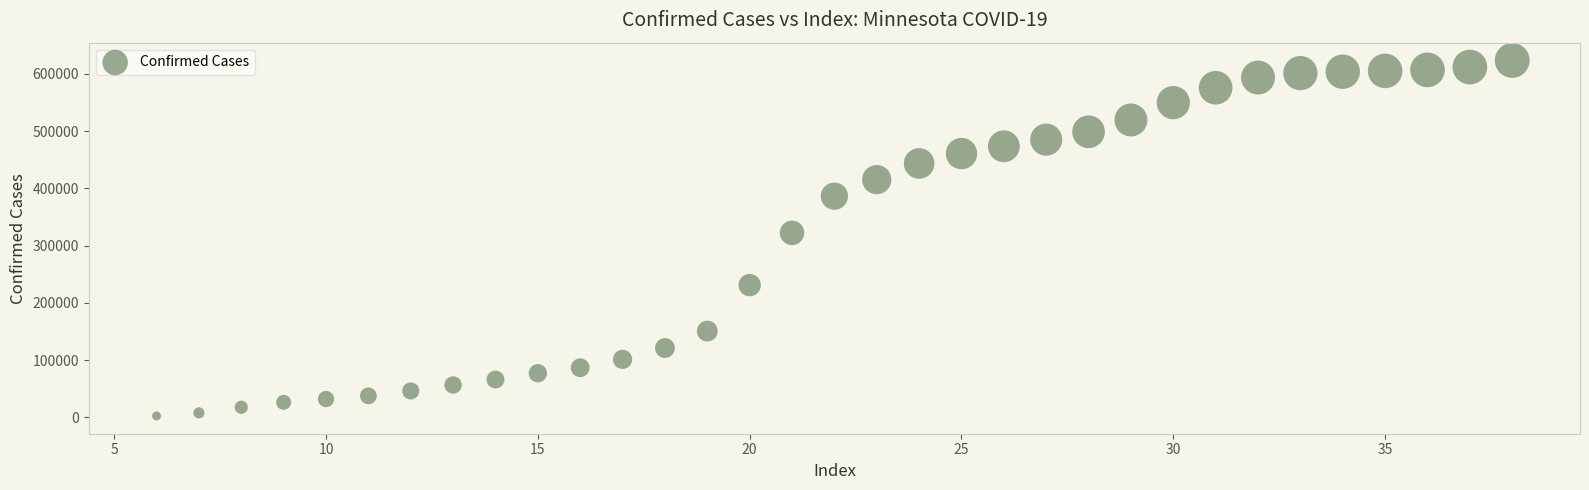

What is the range of X values (max minus min)?

32